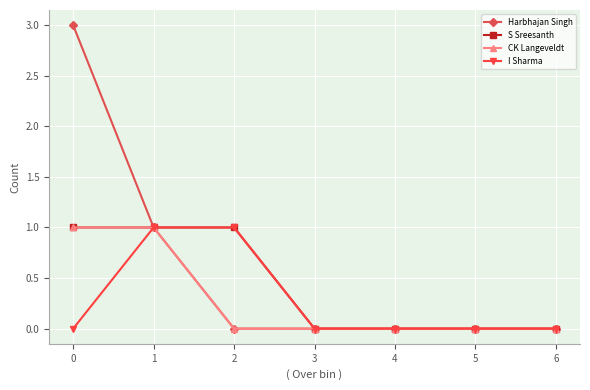

Which series has the largest range (max minus min)?

Harbhajan Singh